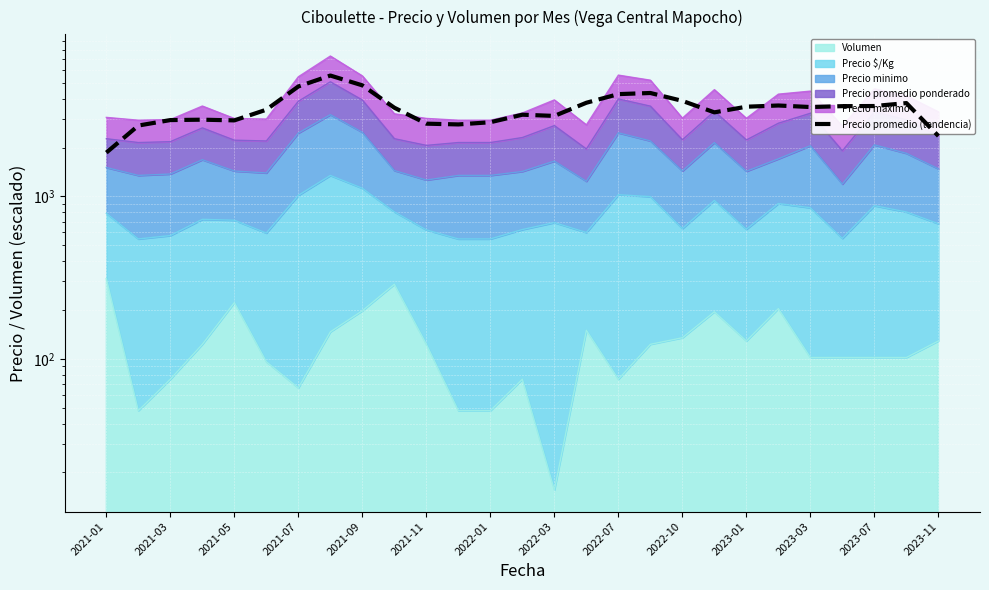

What is the difference between the second highest and minimum values?

2968.0